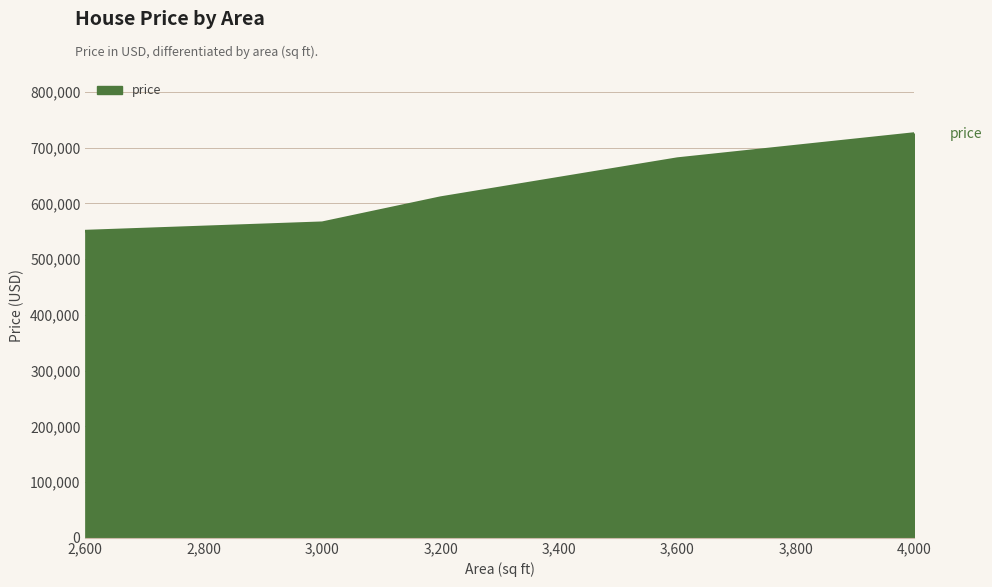

List the labels in order of value, smallest first.

2,600, 3,000, 3,200, 3,600, 4,000